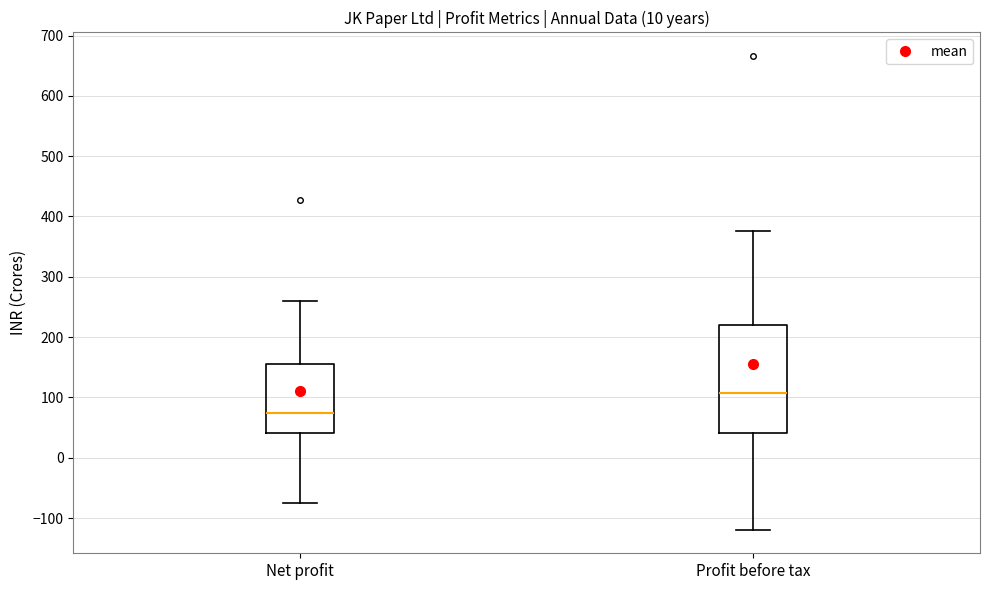

Reading left to right, transcribe this box plot: for each box, give where its median line is, the range the box spans, and where its two whiskers end, as read against the y-axis. The values are not printed on the chart, so give them approximately, as read against the axis.

Net profit: median 70, box 40 to 160, whiskers -70 to 260
Profit before tax: median 110, box 40 to 220, whiskers -120 to 380